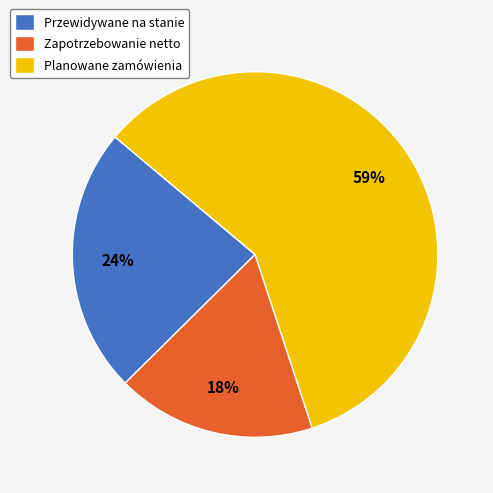

What is the ratio of the value at Planowane zamówienia to the value at Przewidywane na stanie?

2.5